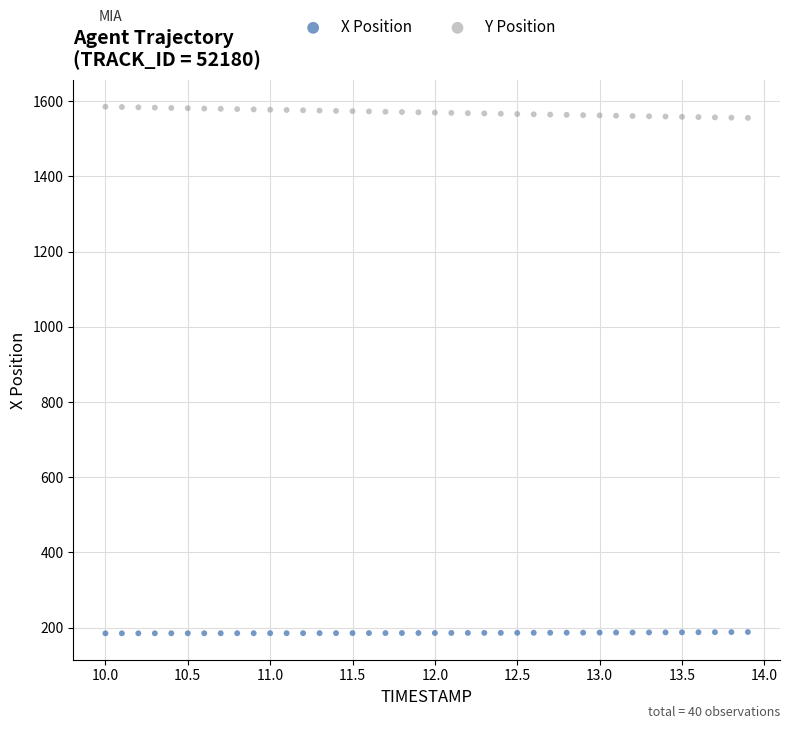

Which series has the widest spread of Y values?

Y Position